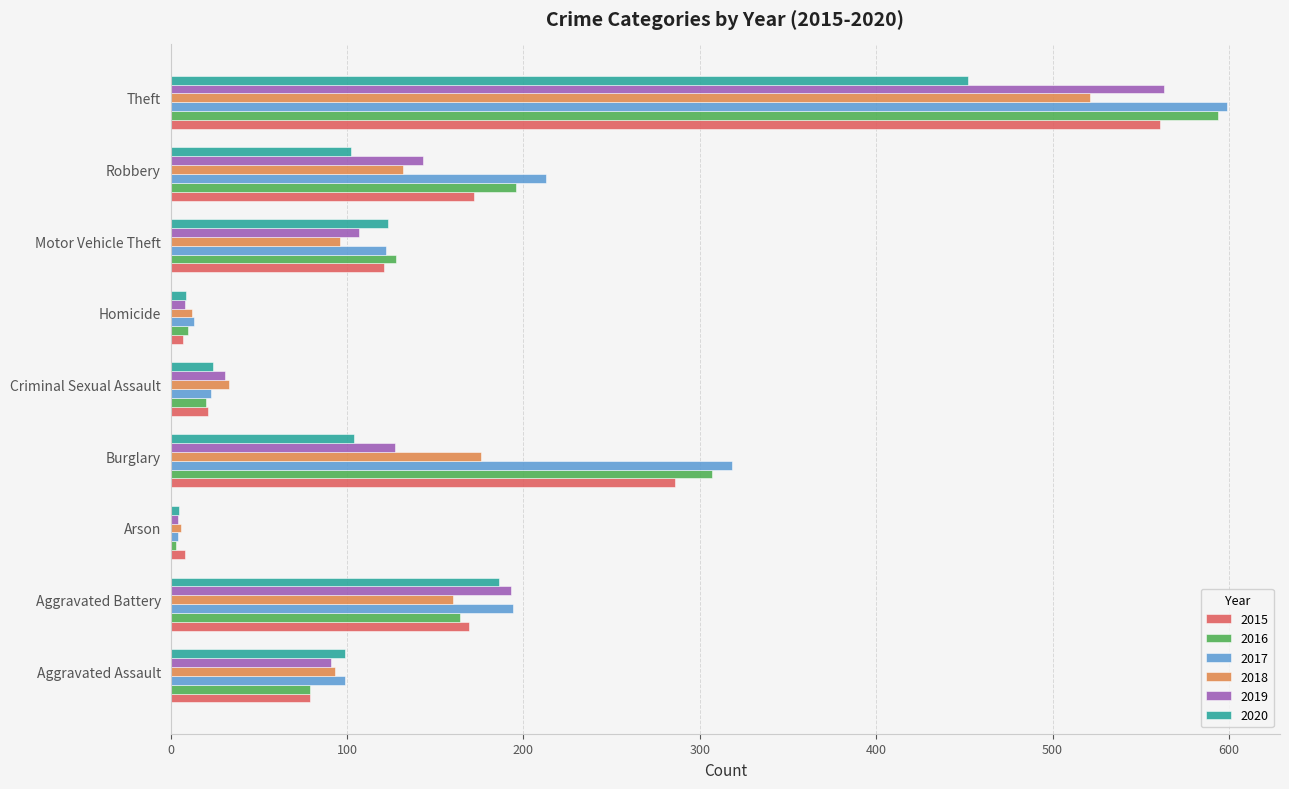

What is the total value across all series at Motor Vehicle Theft?

697